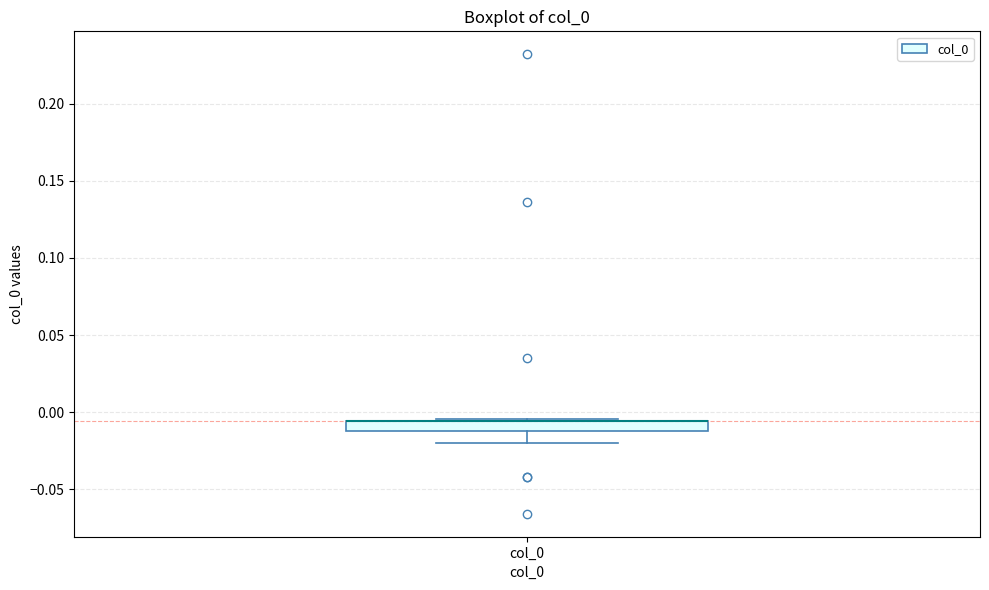

Where is the lower edge of the box for col_0 on the y-axis? The values are not printed on the chart, so give them approximately, as read against the axis.

-0.010